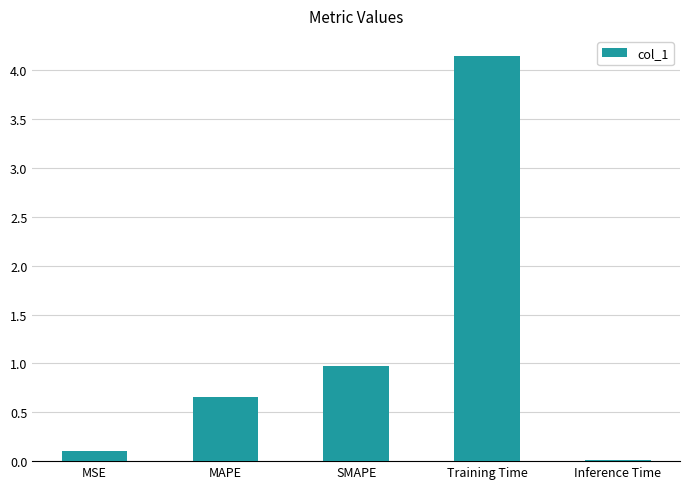

How many bars are there in total?

5